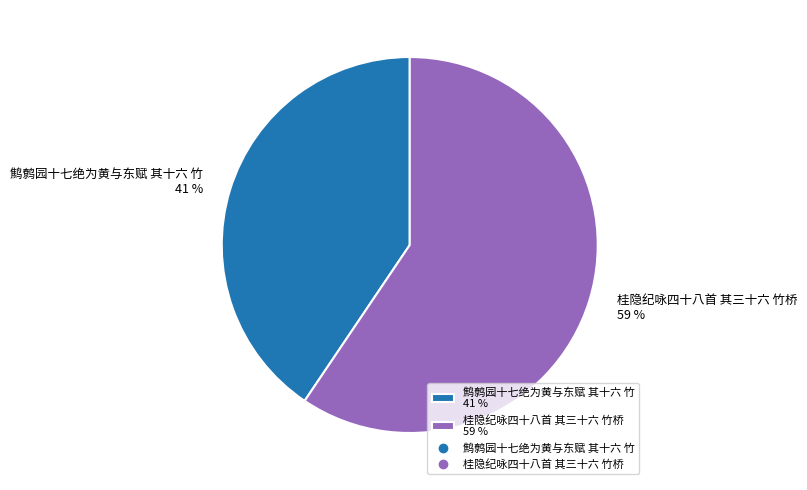

Is it true that 桂隐纪咏四十八首 其三十六 竹桥 is 65% of the pie?

False